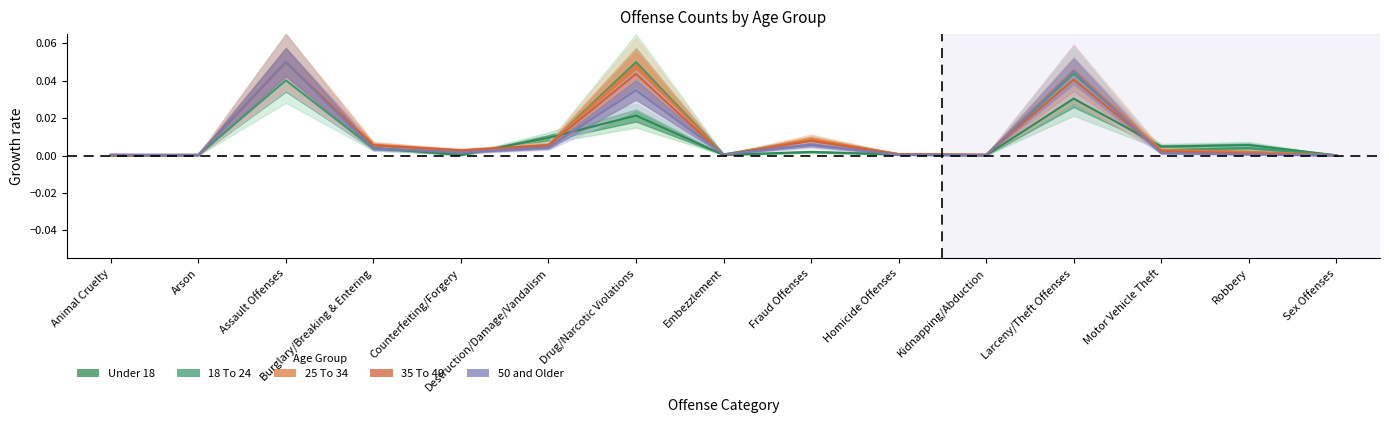

What is the label of the 12th point from the left?

Larceny/Theft Offenses